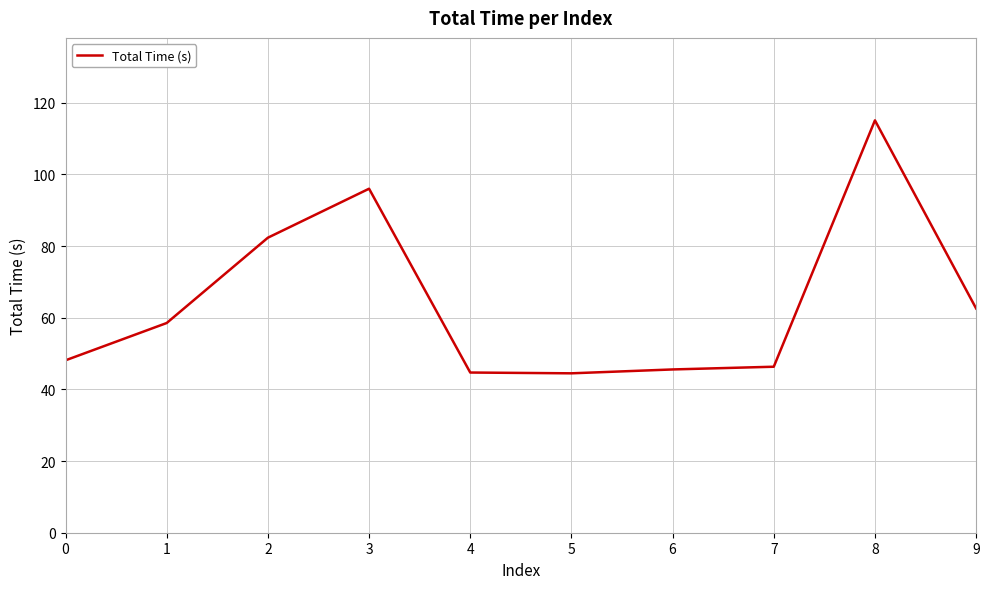

At which label is the value closest to 79?

2